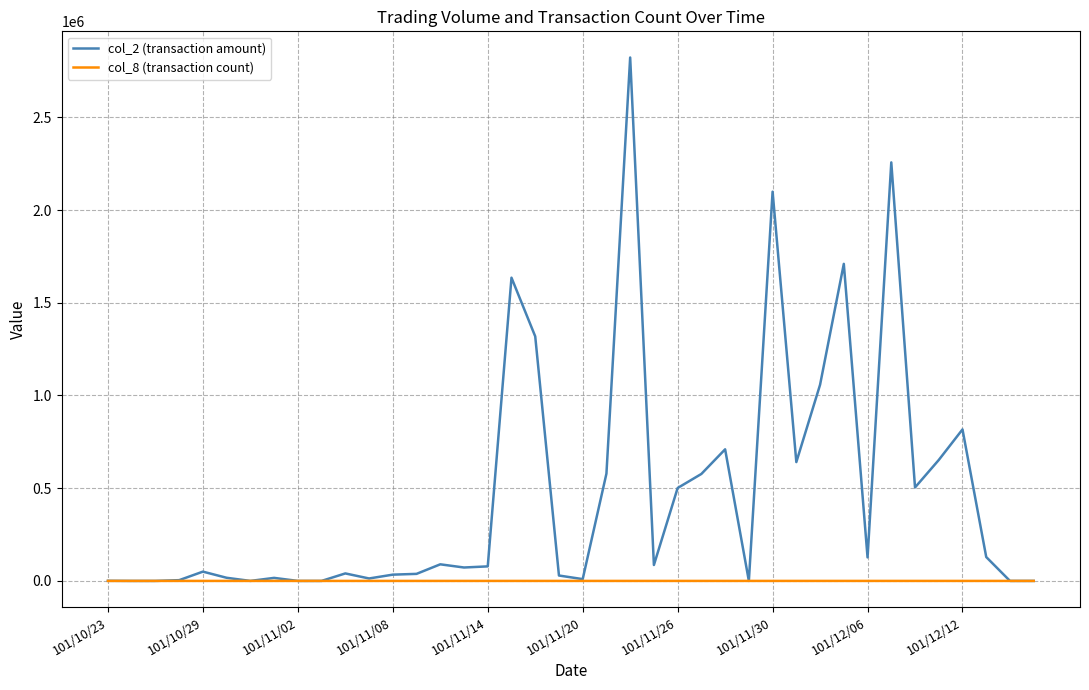

Which series has the widest spread of values?

col_2 (transaction amount)